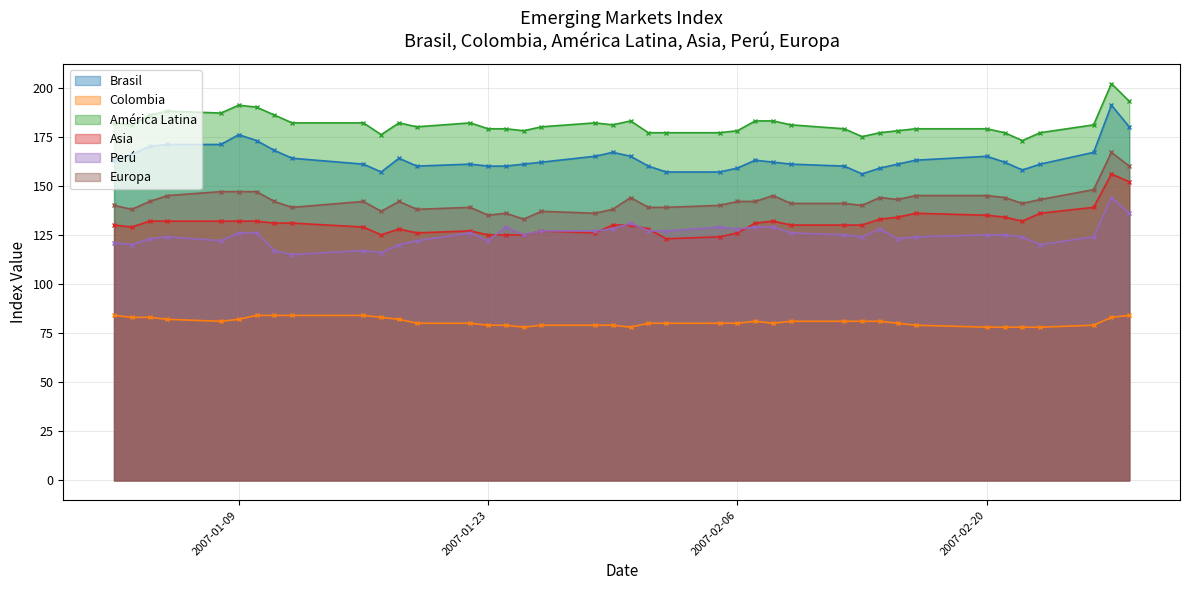

At which category does Europa reach its first local peak?

16-01-2007